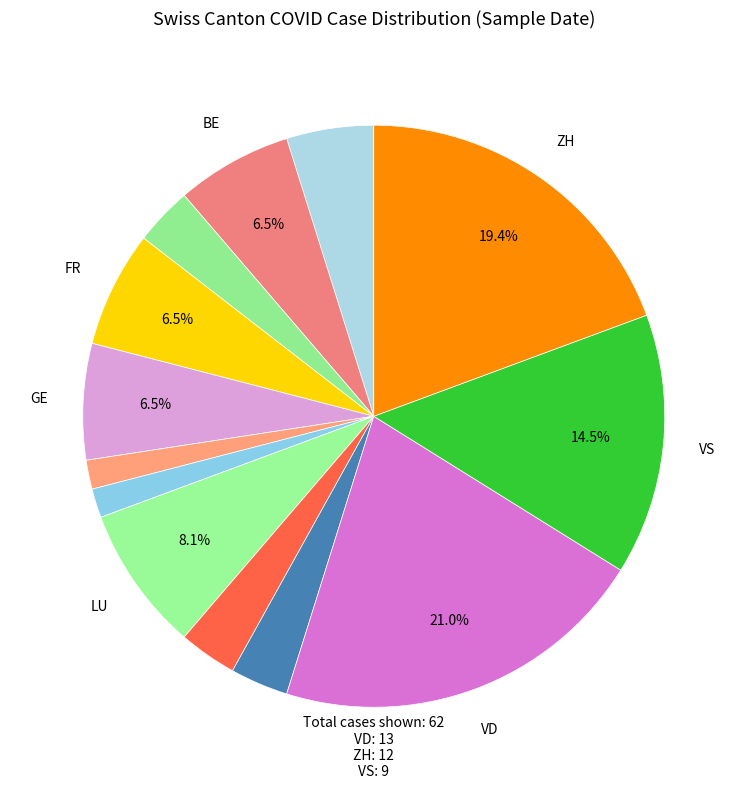

To the nearest percent, what is the average slice percentage?

8%